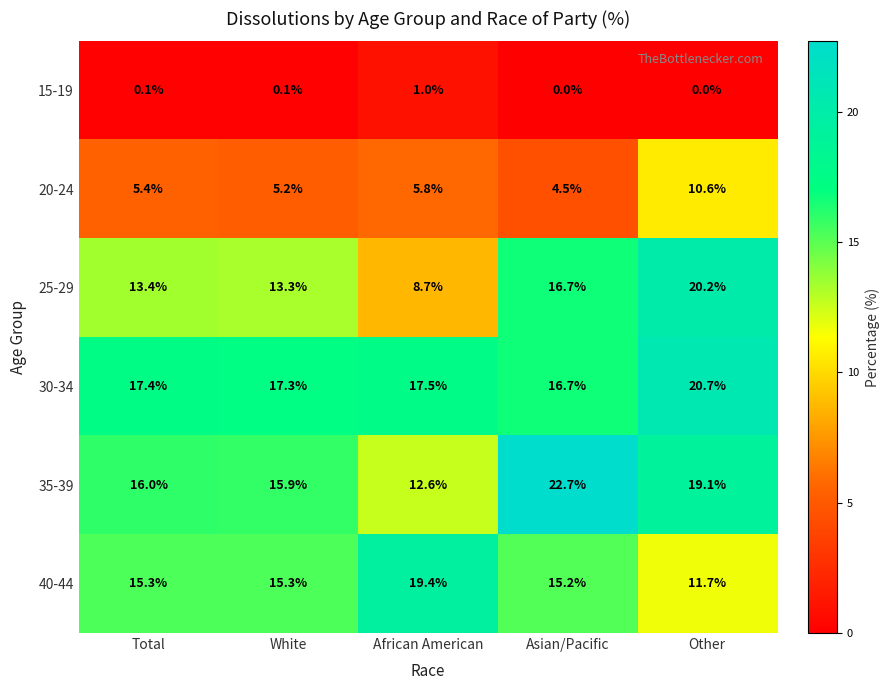

What is the sum of all 40-44 values?

76.9